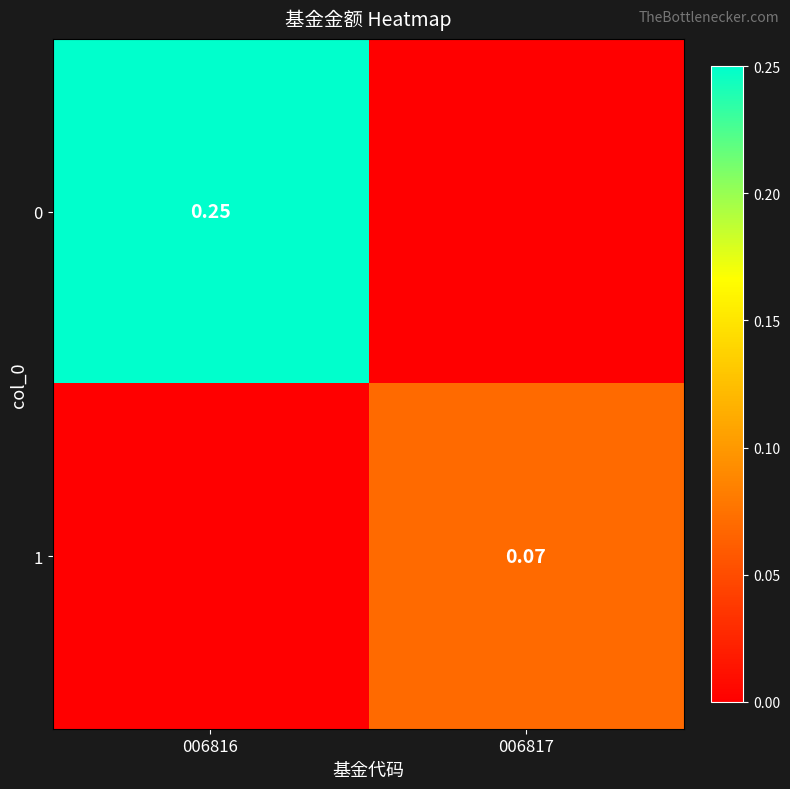

How many categories are shown in the chart?

2